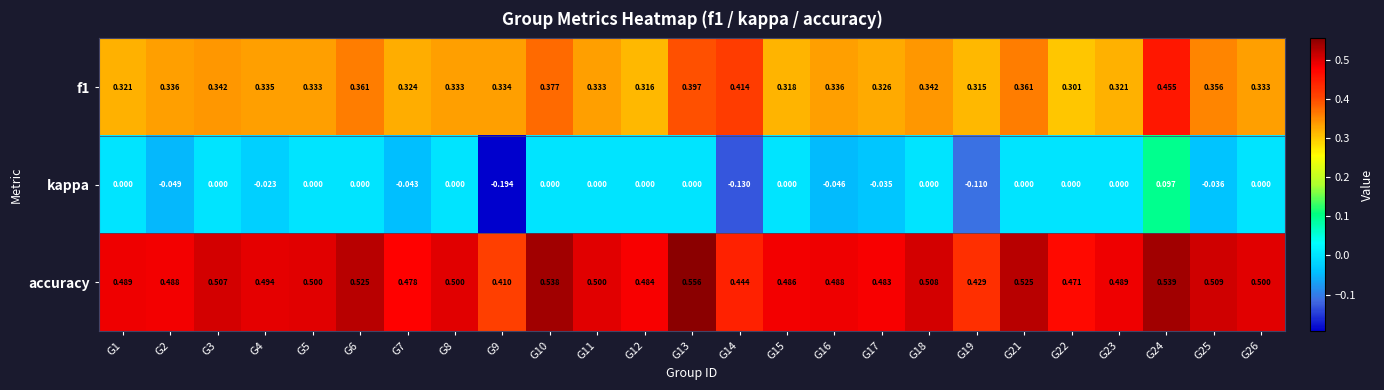

Which series has the largest total across all categories?

accuracy